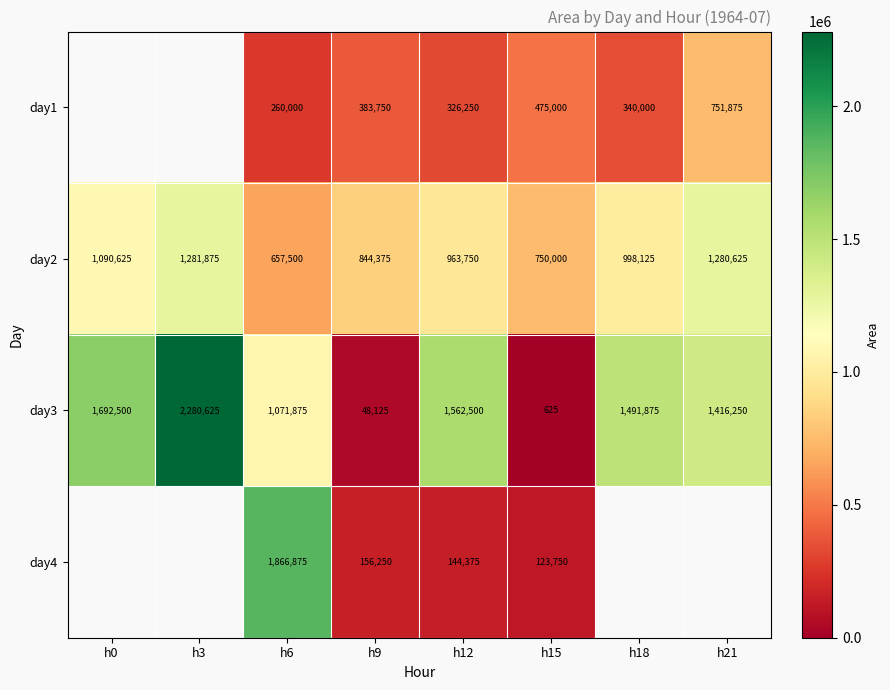

Between h12 and h15, which series saw the biggest shift?

day3